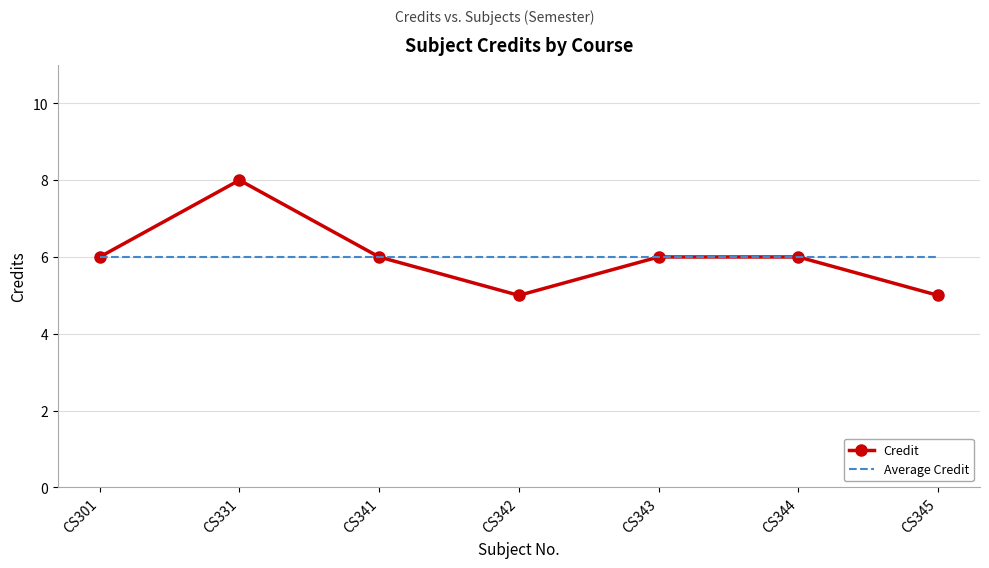

Which series has the largest range (max minus min)?

Credit